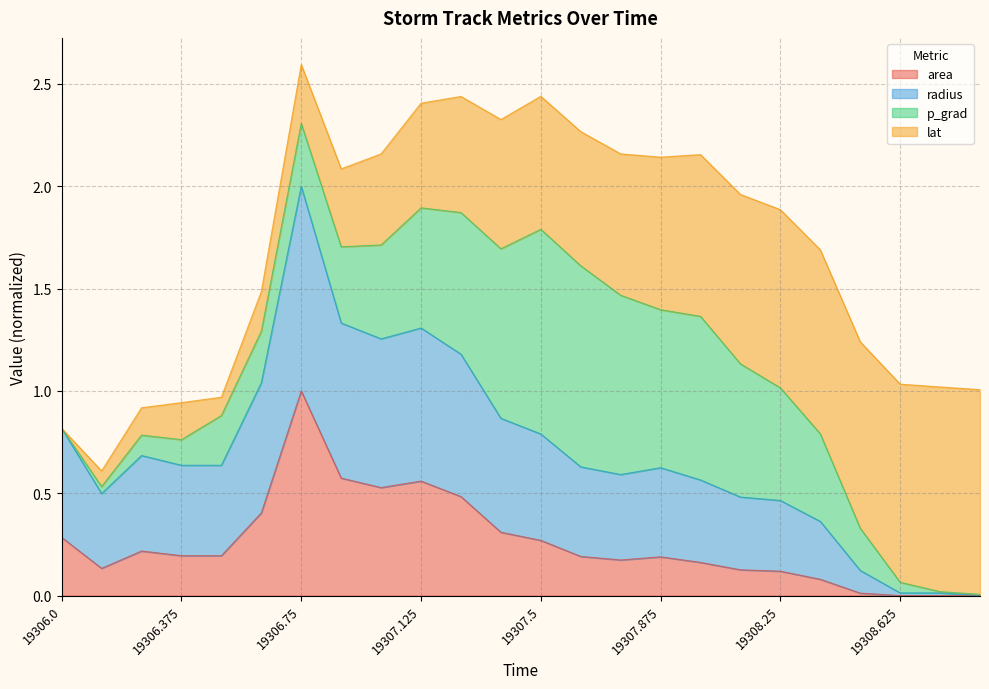

At which category does the chart reach its peak across all series?

19306.75